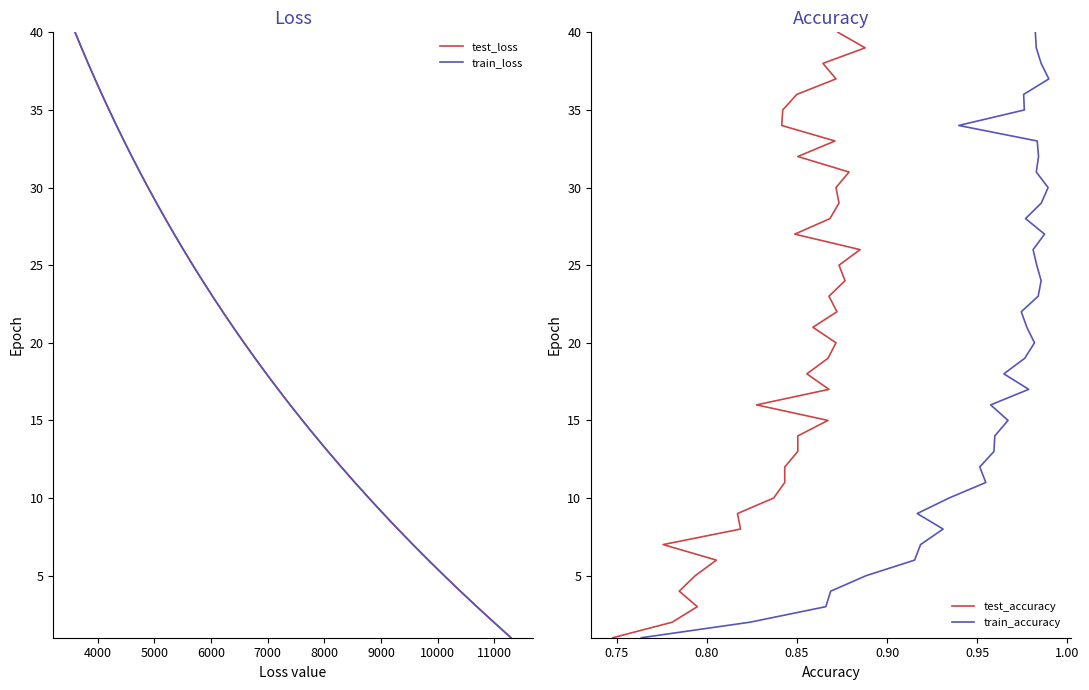

Which series has the largest total across all categories?

test_loss